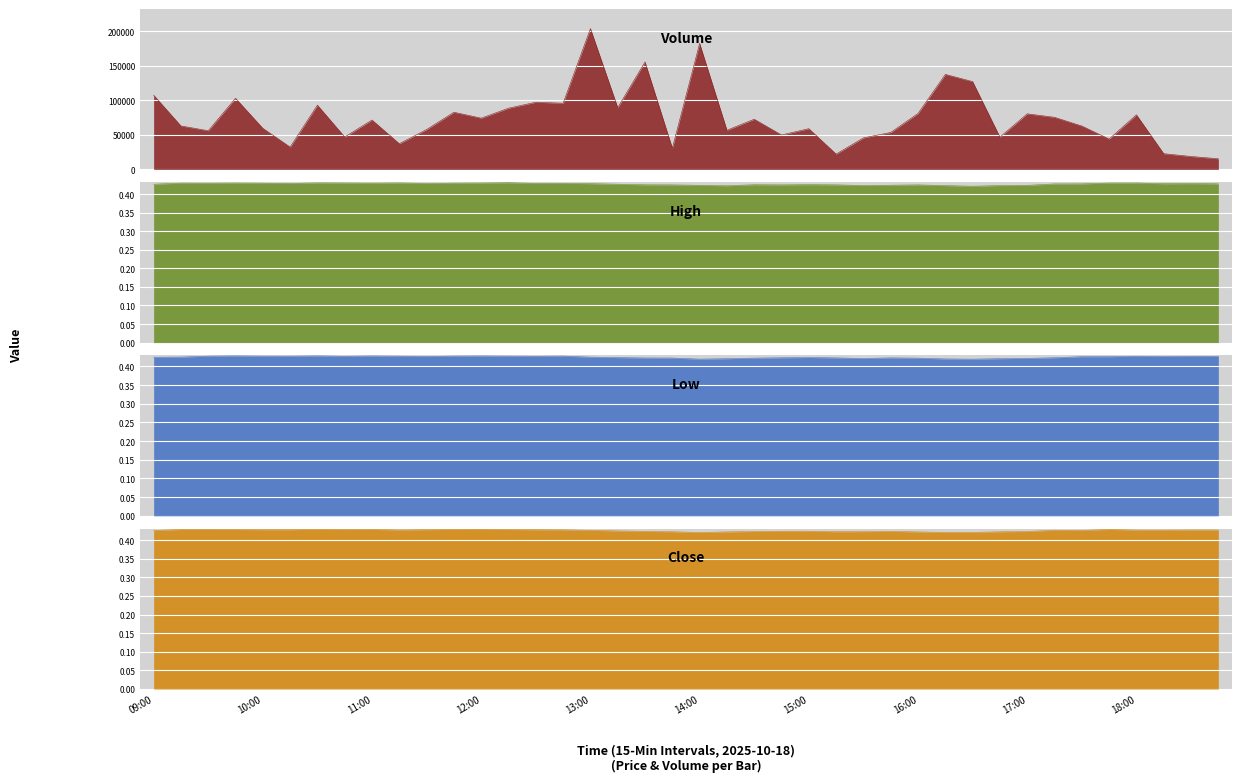

In low, how many points are higher than both neighbors (excluding endpoints)?

9